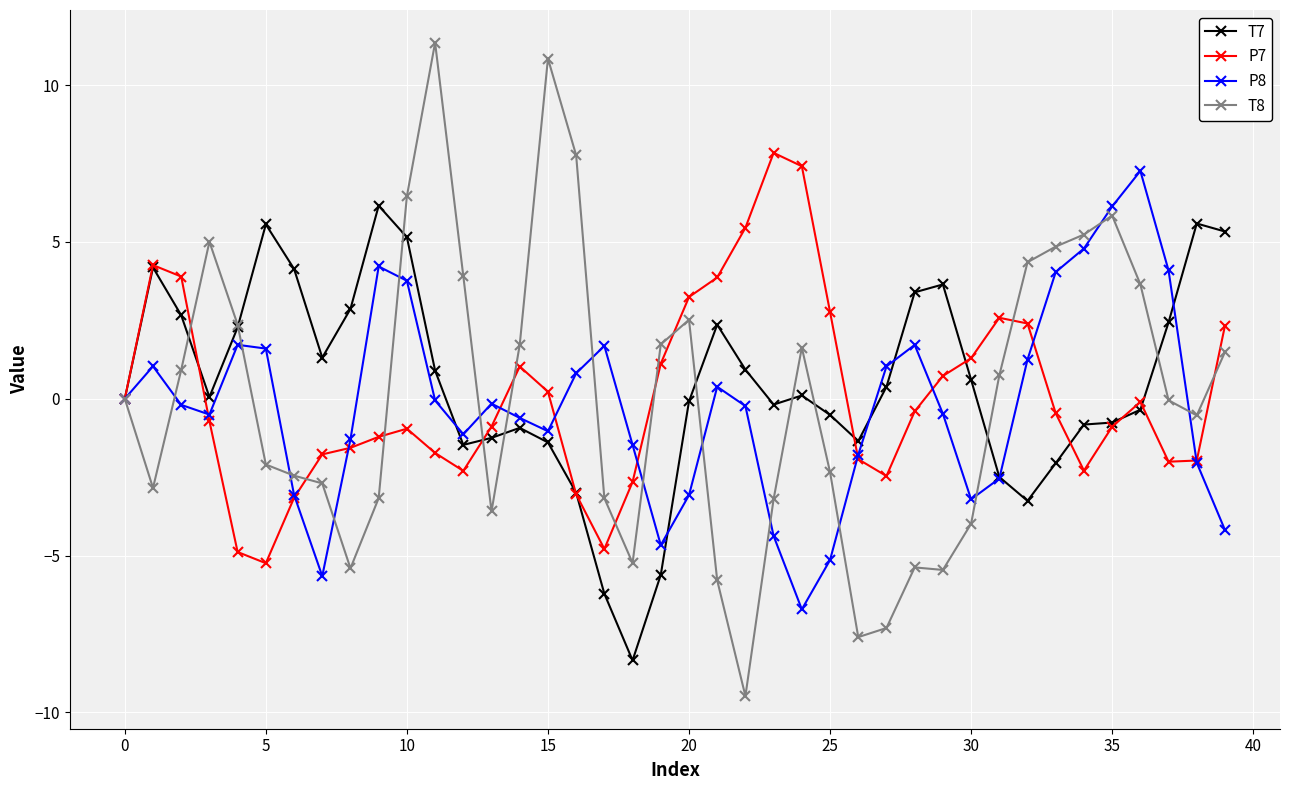

What is the smallest value displayed?

-9.5